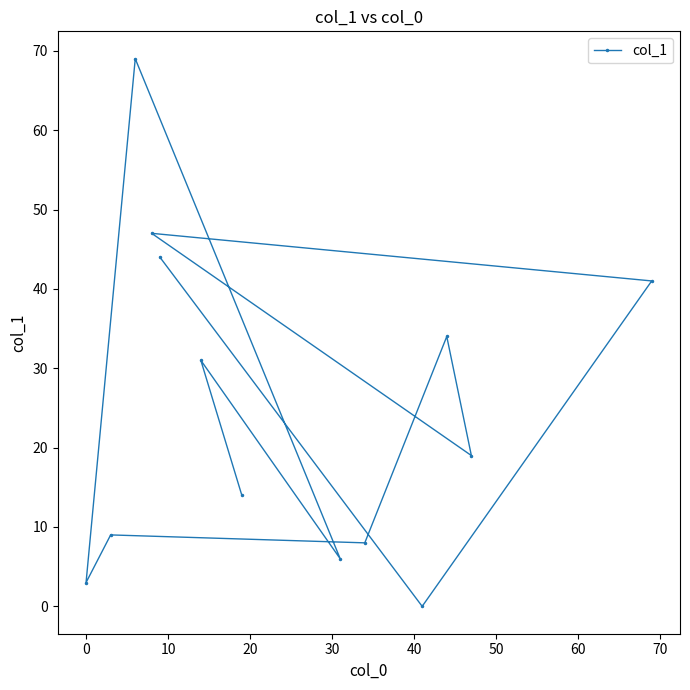

What is the greatest value displayed?

69